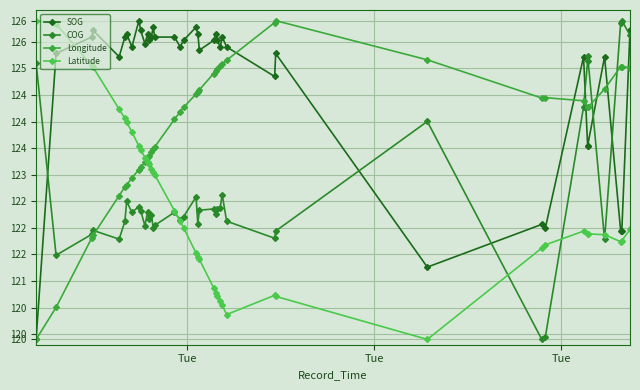

Does the chart have visible grid lines?

Yes